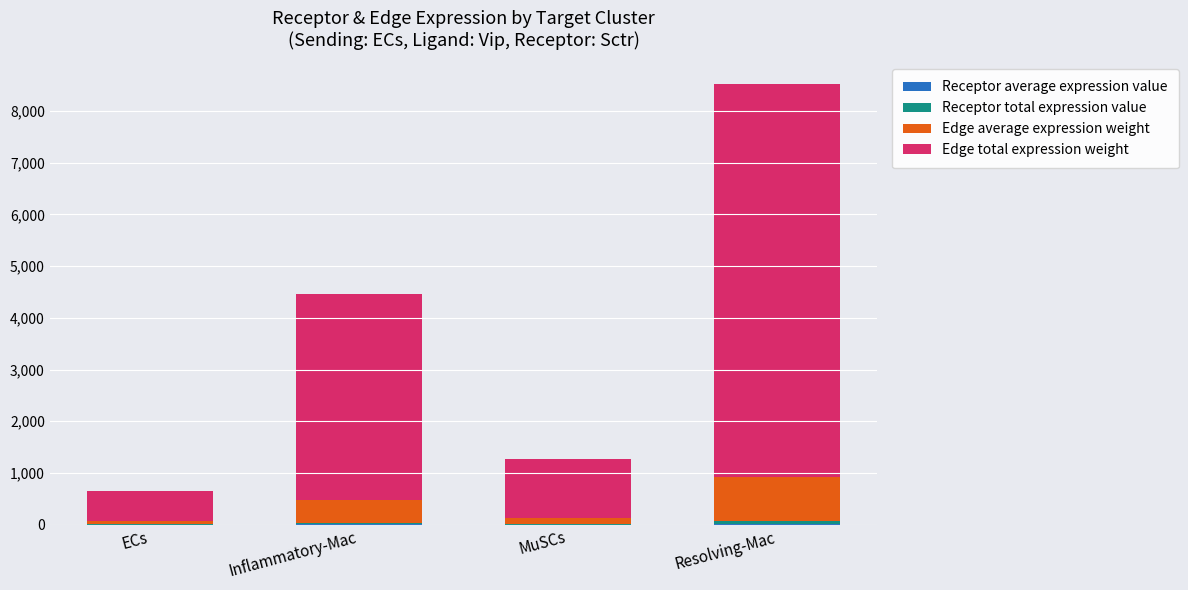

At which category is the sum across all series the highest?

Resolving-Mac